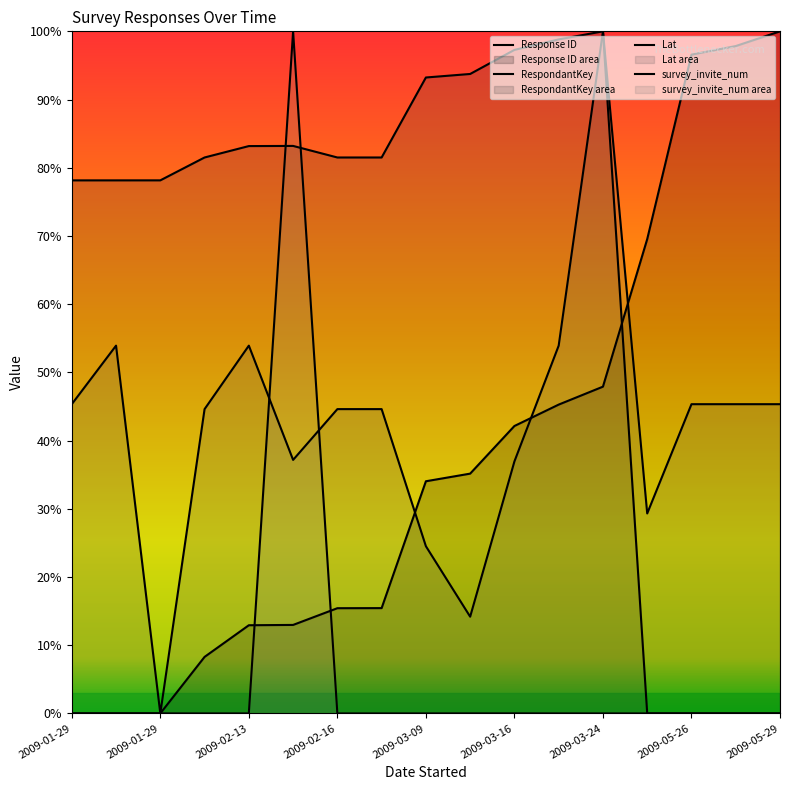

What is the label of the 9th point from the right?

2009-03-09